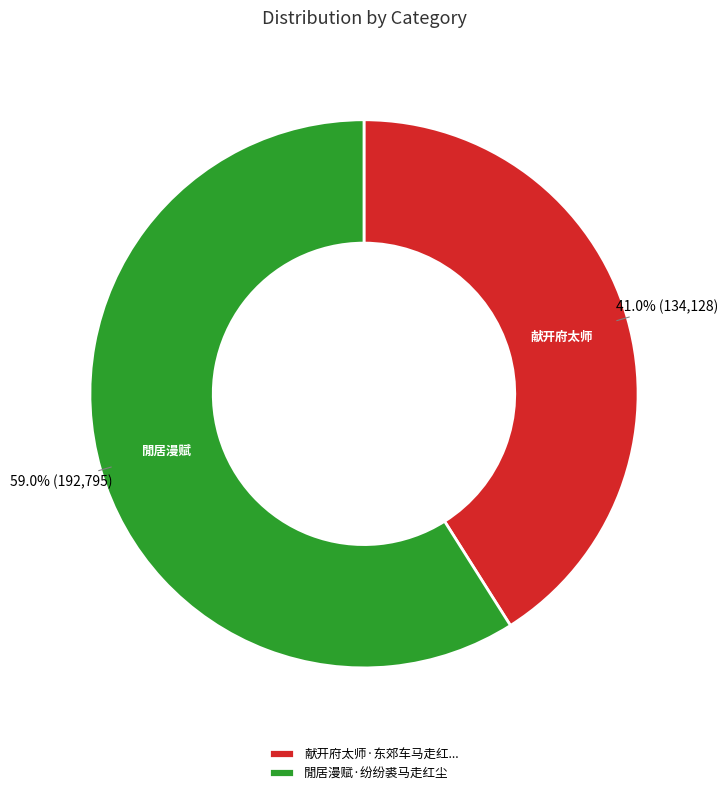

Which has a higher value, 献开府太师·东郊车马走红... or 閒居漫赋·纷纷裘马走红尘?

閒居漫赋·纷纷裘马走红尘